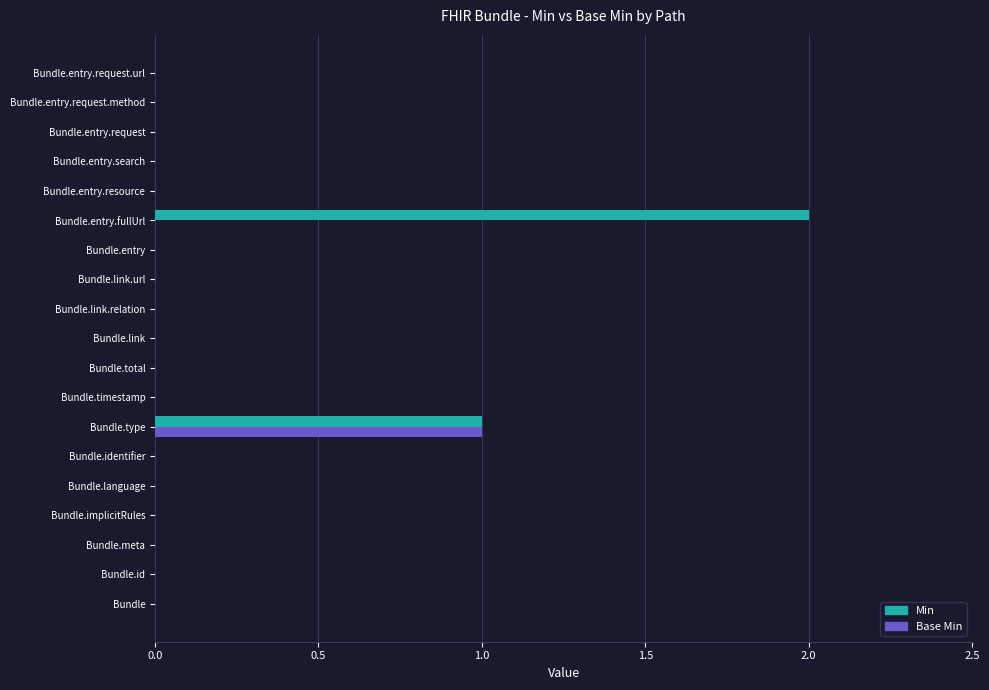

How many Base Min values are between 0 and 1?

19